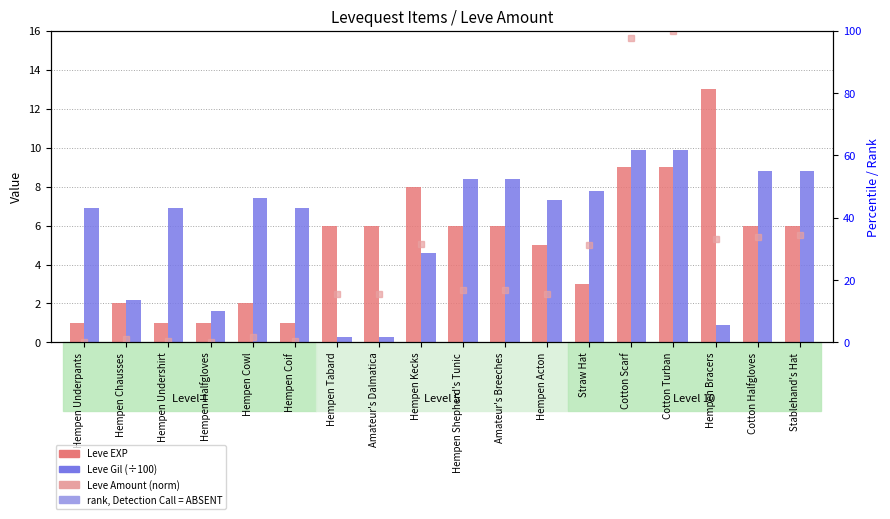

What is the label of the 2nd bar from the right?

Cotton Halfgloves